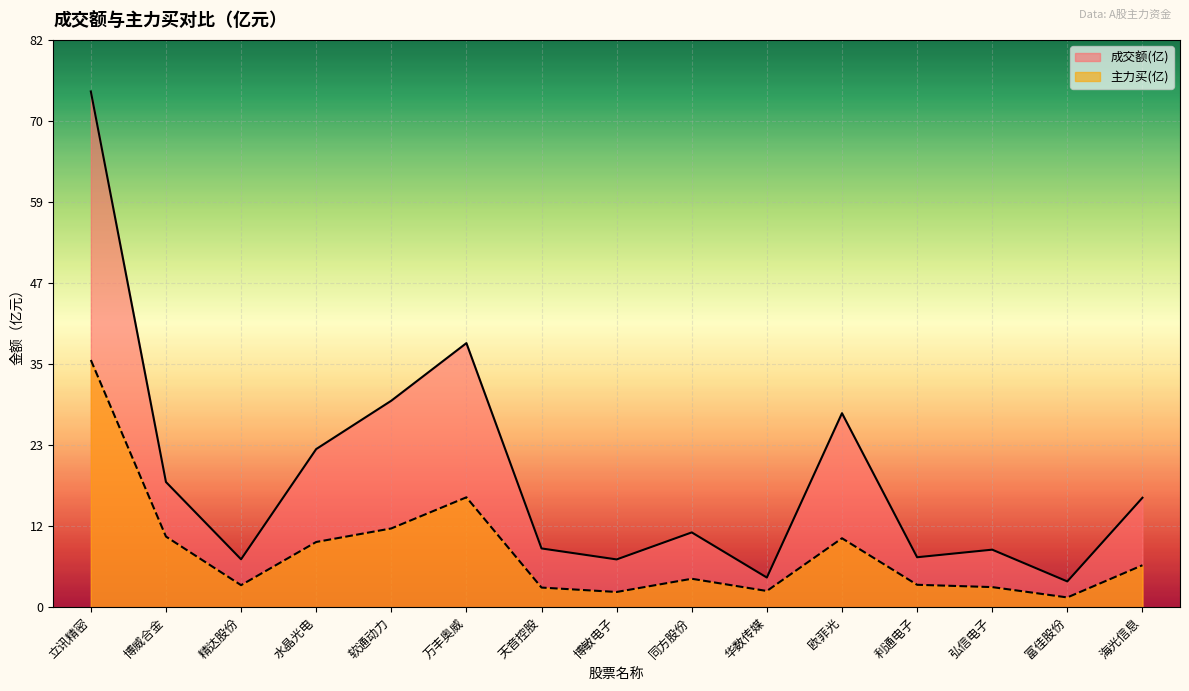

Rank the series by their maximum value, from highest to lowest.

成交额(亿), 主力买(亿)